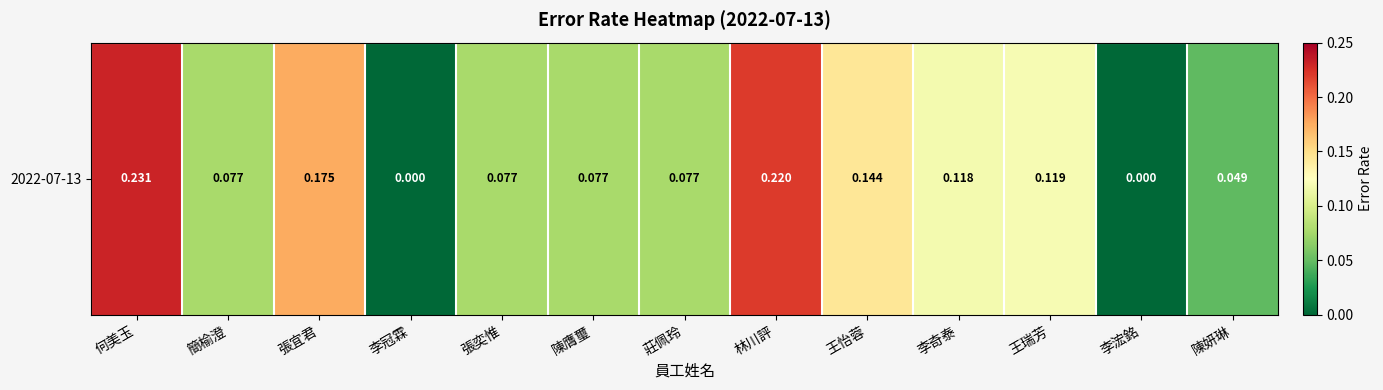

Reading left to right, transcribe all the data shown in this chart.

何美玉=0.2	簡榆澄=0.1	張宜君=0.2	李冠霖=0.0	張奕惟=0.1	陳膺璽=0.1	莊佩玲=0.1	林川評=0.2	王怡蓉=0.1	李奇泰=0.1	王瑞芳=0.1	李浤銘=0.0	陳妍琳=0.0